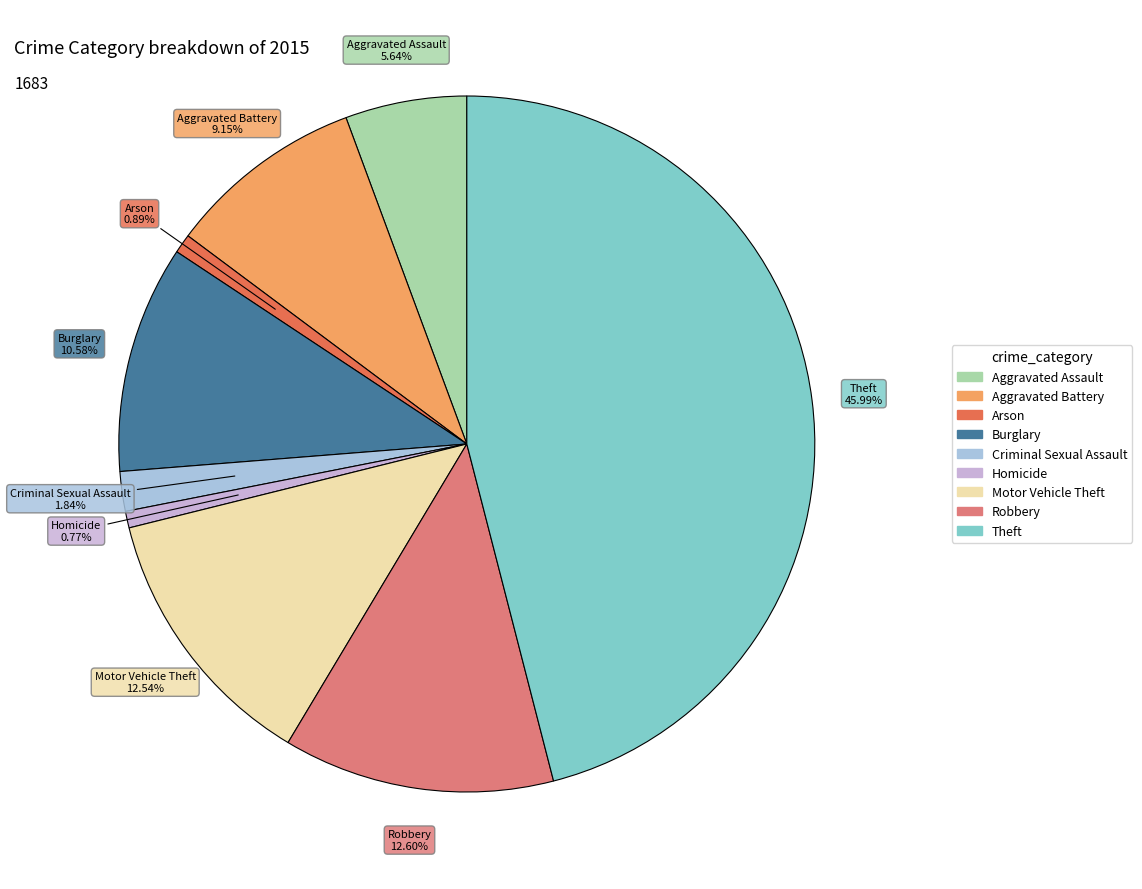

Is it true that Burglary is 23% of the pie?

False